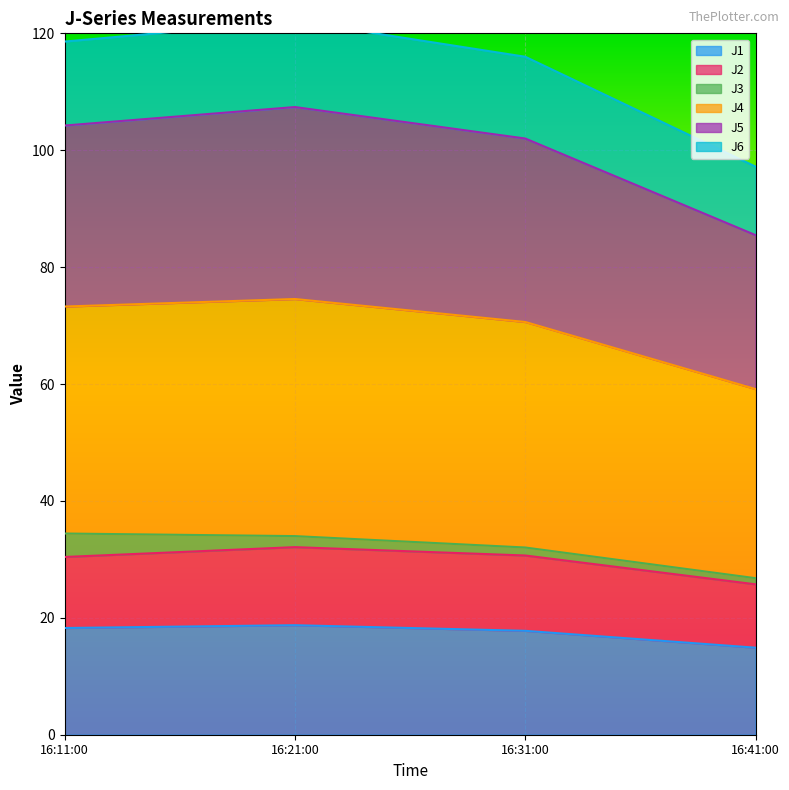

In J1, how many points are higher than both neighbors (excluding endpoints)?

1